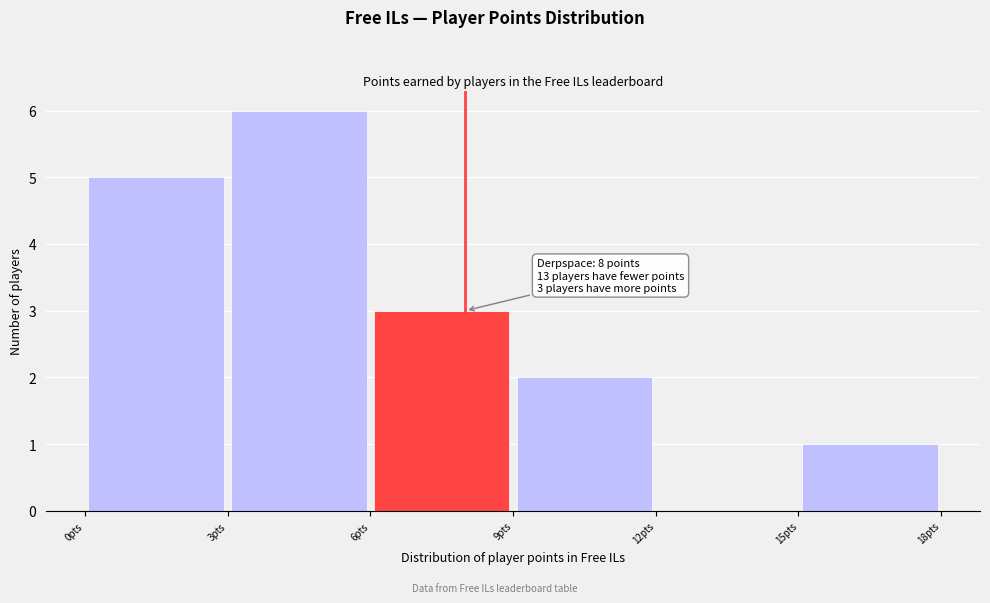

Over which range of the x-axis is the bar tallest?

3 to 6